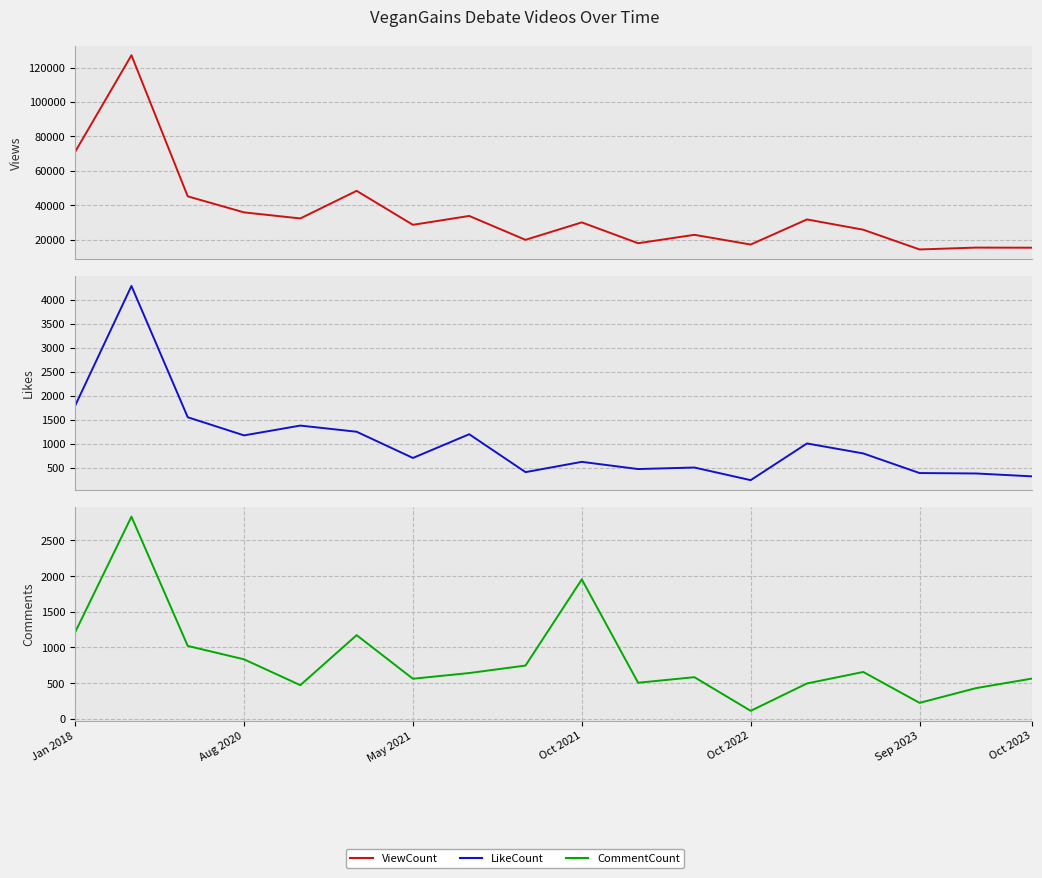

What is the minimum value shown in the chart?

112